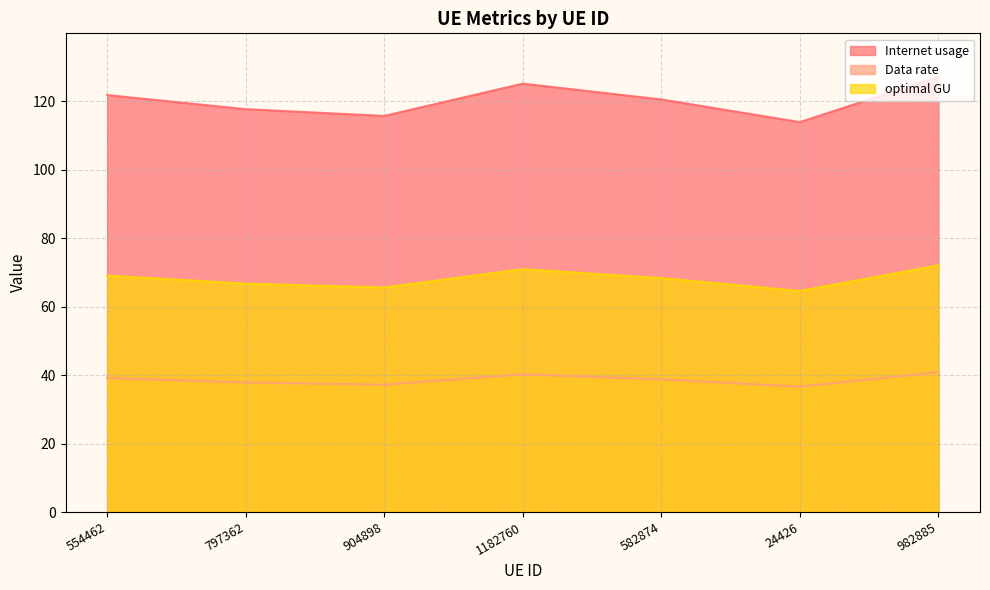

Rank the series by their average value, from lowest to highest.

Data rate, optimal GU, Internet usage